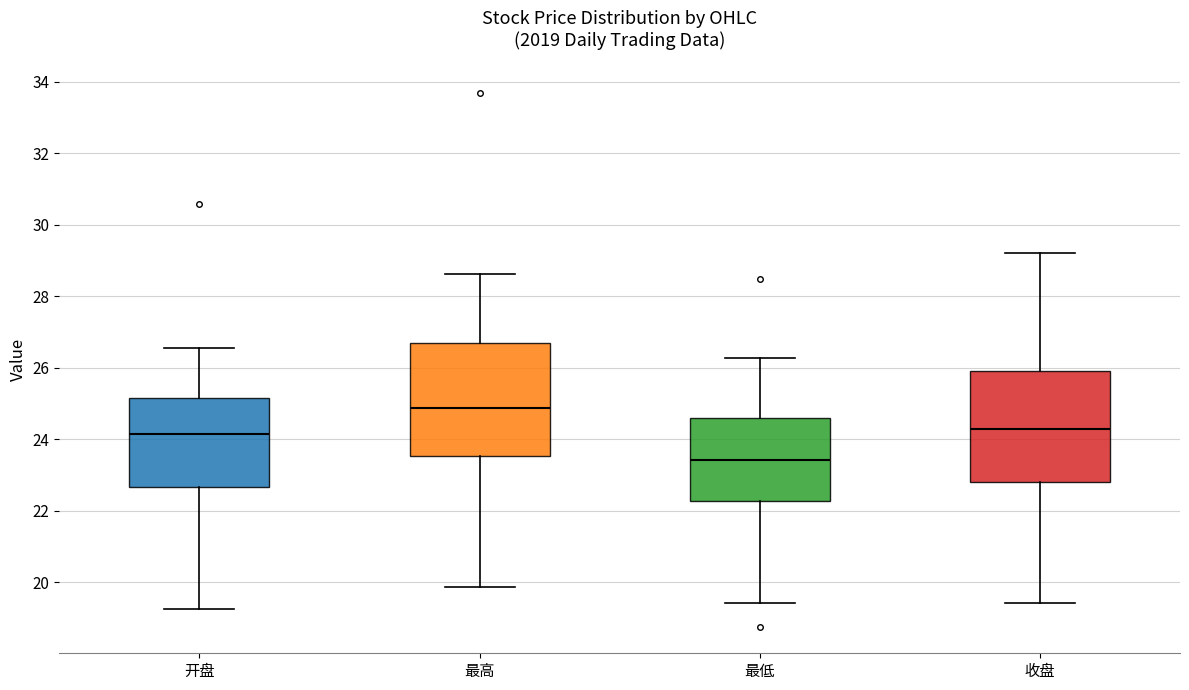

Reading left to right, transcribe this box plot: for each box, give where its median line is, the range the box spans, and where its two whiskers end, as read against the y-axis. The values are not printed on the chart, so give them approximately, as read against the axis.

开盘: median 24.2, box 22.6 to 25.2, whiskers 19.2 to 26.6
最高: median 24.8, box 23.6 to 26.6, whiskers 19.8 to 28.6
最低: median 23.4, box 22.2 to 24.6, whiskers 19.4 to 26.2
收盘: median 24.2, box 22.8 to 26.0, whiskers 19.4 to 29.2